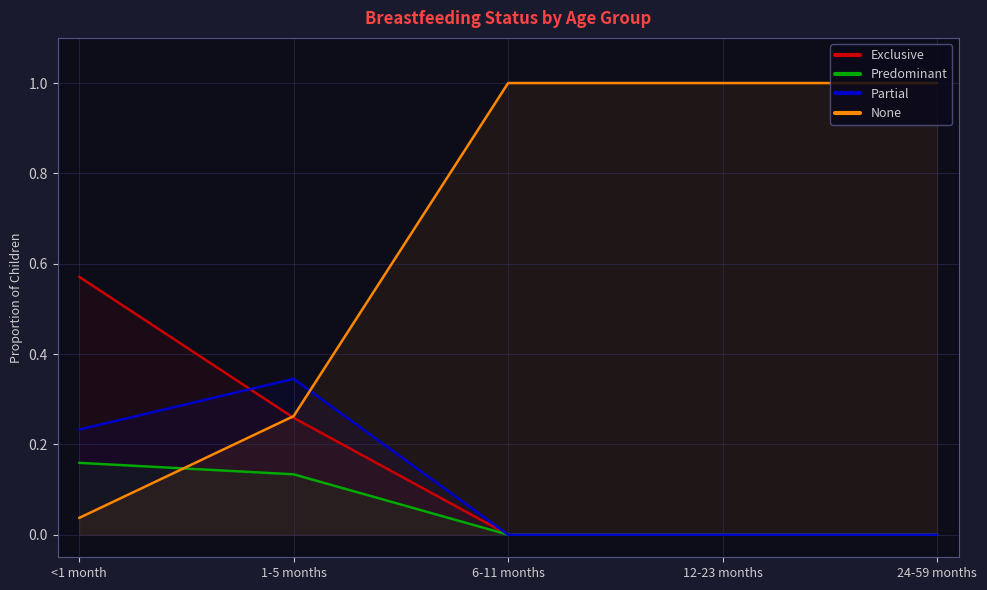

Reading left to right, list all the values displayed in this chart.

Exclusive: <1 month=0.6	1-5 months=0.3	6-11 months=0.0	12-23 months=0.0	24-59 months=0.0
Predominant: <1 month=0.2	1-5 months=0.1	6-11 months=0.0	12-23 months=0.0	24-59 months=0.0
Partial: <1 month=0.2	1-5 months=0.3	6-11 months=0.0	12-23 months=0.0	24-59 months=0.0
None: <1 month=0.0	1-5 months=0.3	6-11 months=1.0	12-23 months=1.0	24-59 months=1.0